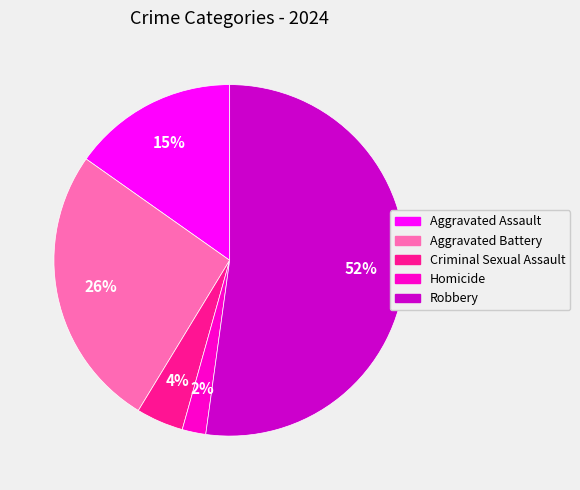

Do Aggravated Assault and Aggravated Battery together represent more than half of the pie?

No